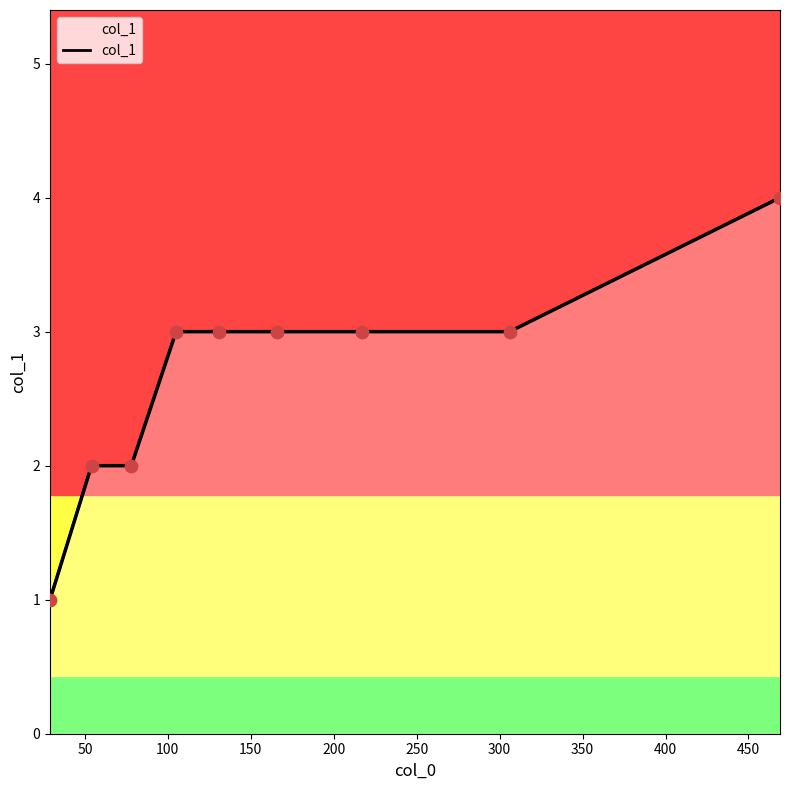

Which has a higher value, 250 or 400?

400